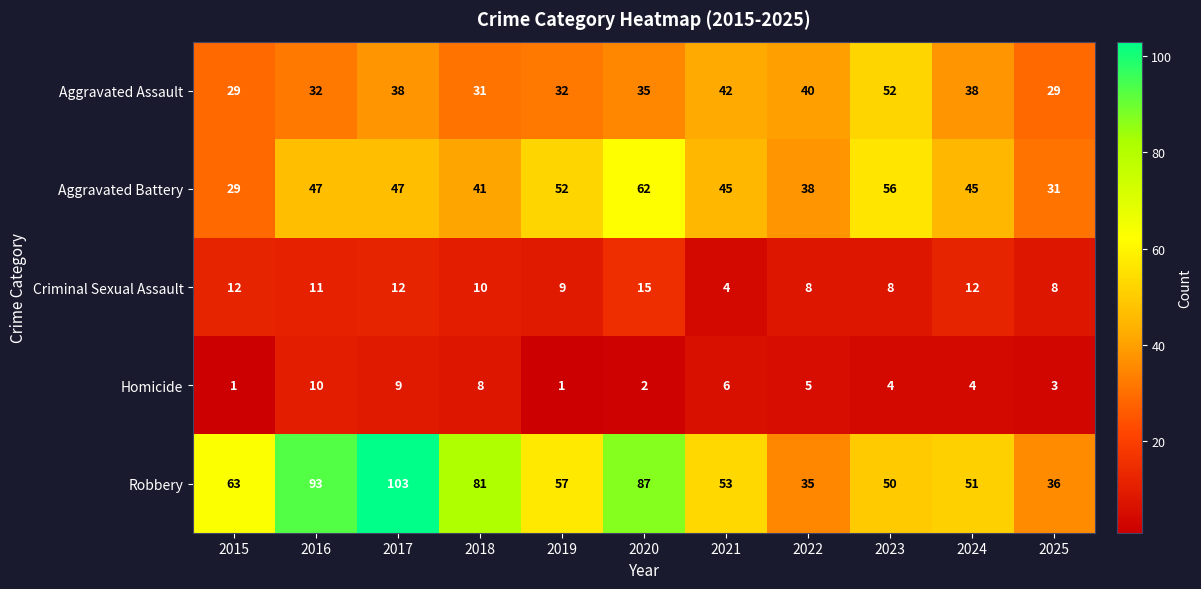

True or false: Robbery has a value of 57 at 2019.

True